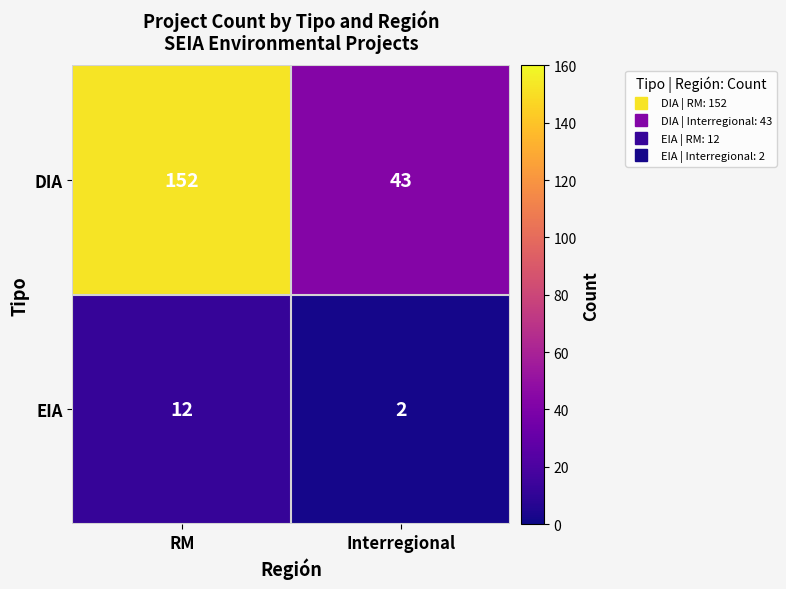

Reading left to right, transcribe all the data shown in this chart.

DIA: 152	43
EIA: 12	2